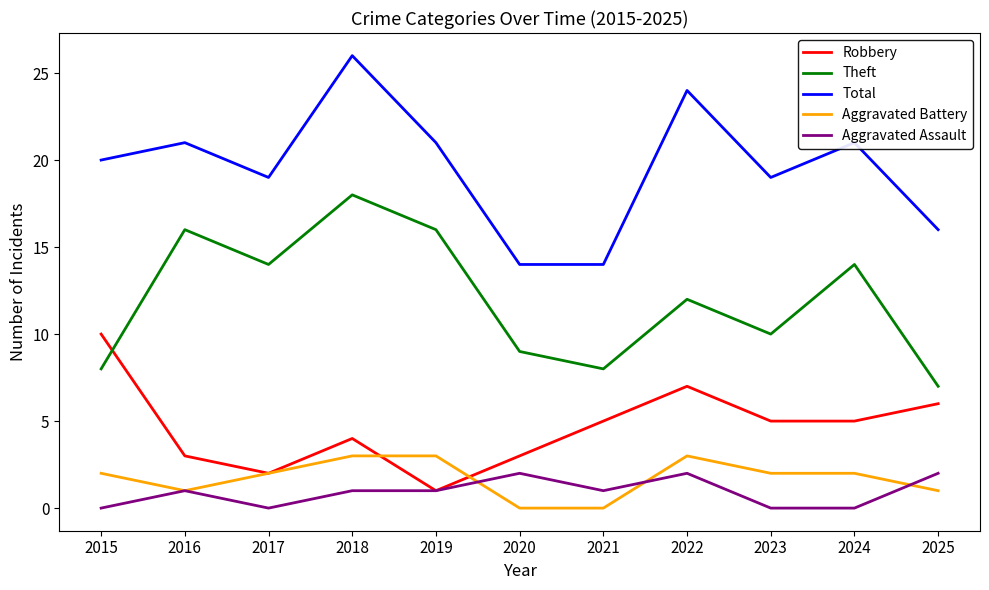

True or false: Total has more than 2 points higher than both neighbors.

True